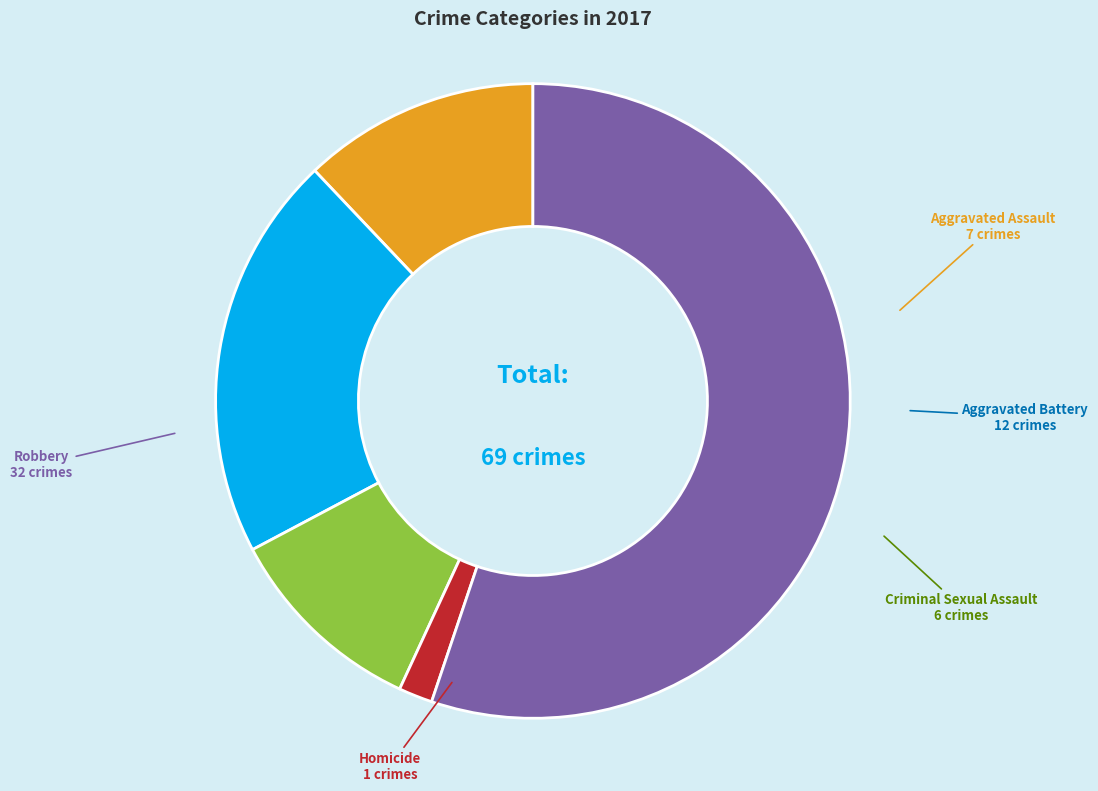

What is the largest slice in the pie chart?

Robbery